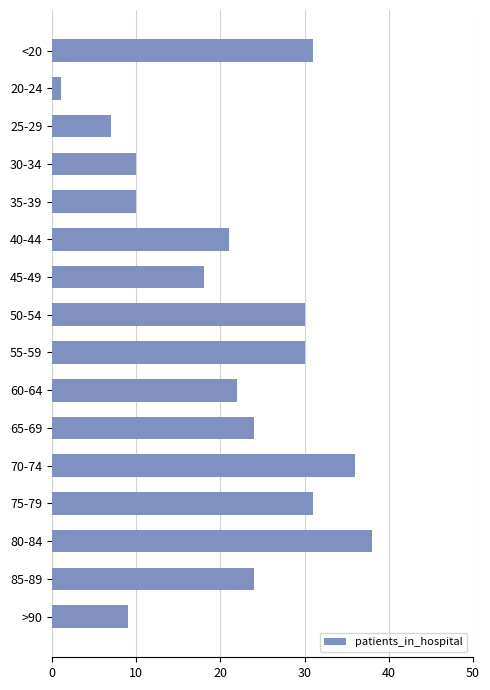

Count the number of data series in this chart.

1